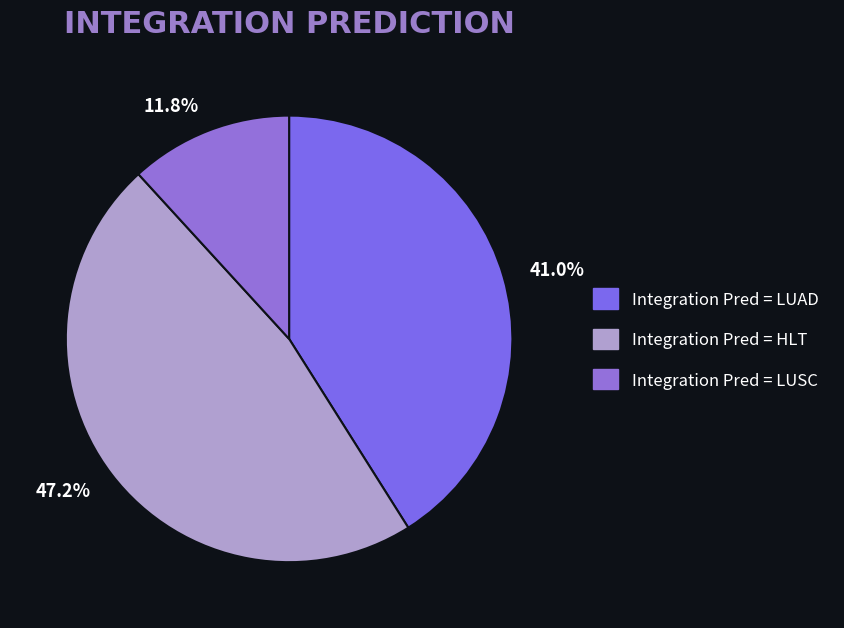

How many slices are in this pie chart?

3